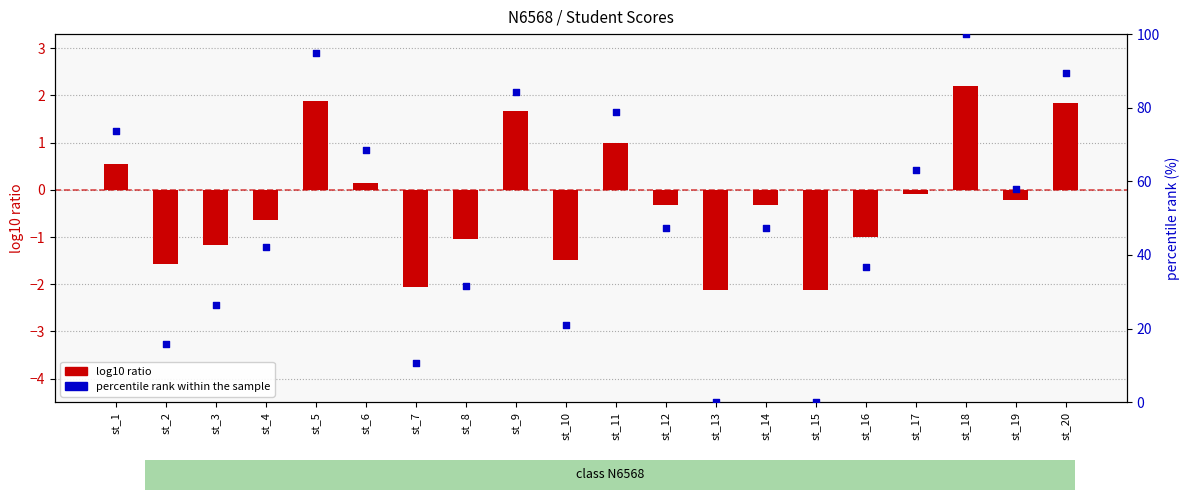

What are all the series names shown in the legend?

log10 ratio, percentile rank within the sample